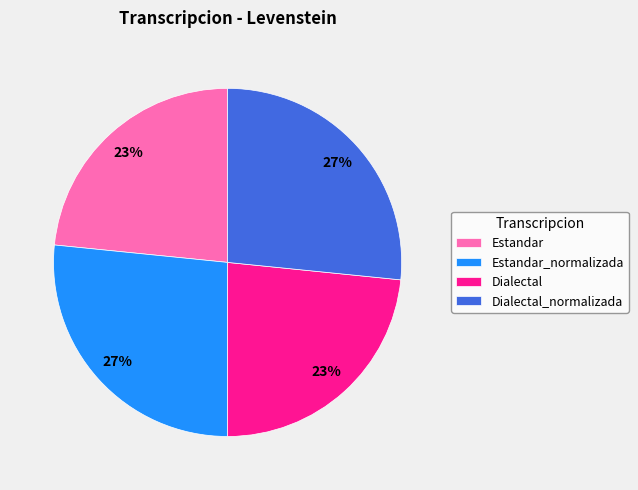

Approximately how many times larger is the value at Estandar compared to Dialectal_normalizada?

0.9